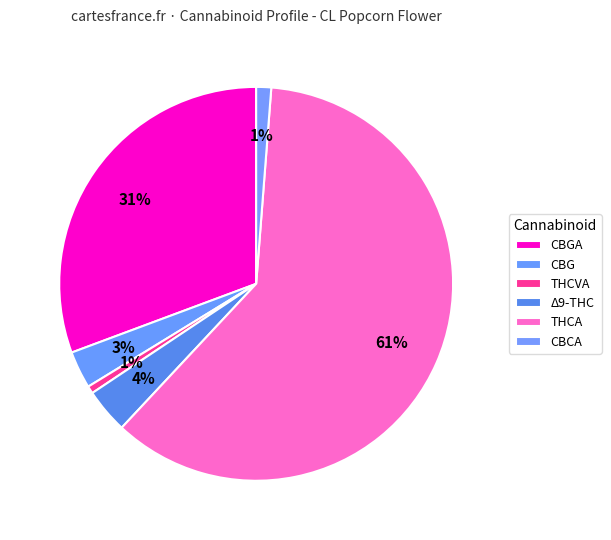

How many slices are in this pie chart?

6